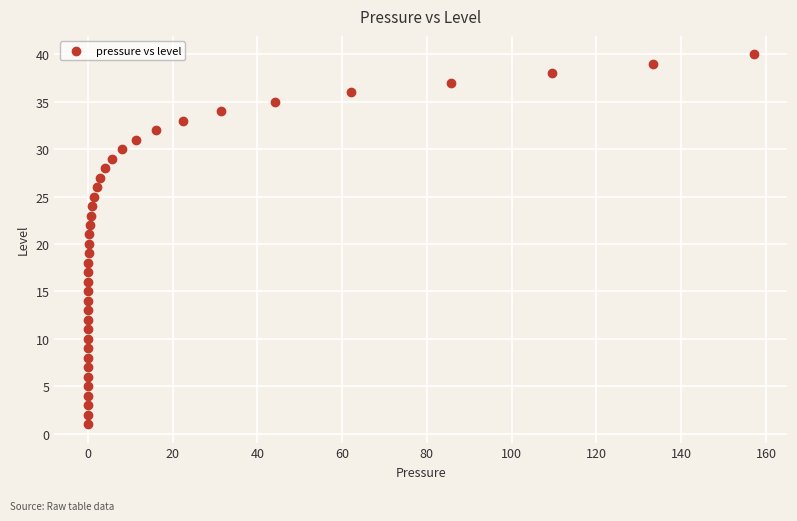

What is the range of Y values (max minus min)?

39